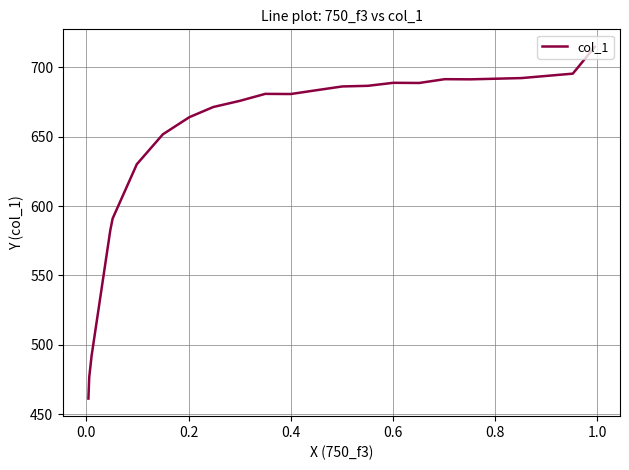

How many data points are less than 683?

12